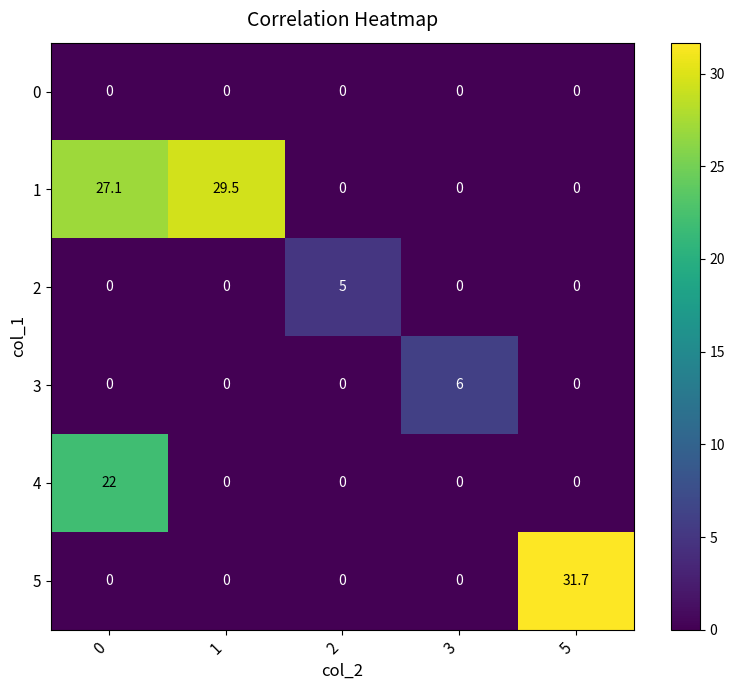

List the series in order of their peak value, highest first.

5, 1, 4, 3, 2, 0